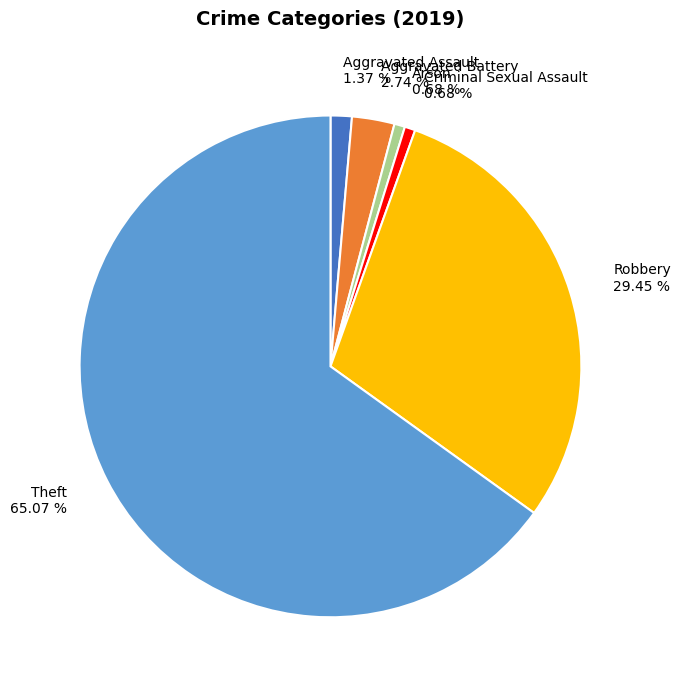

Does any single category account for the majority?

Yes